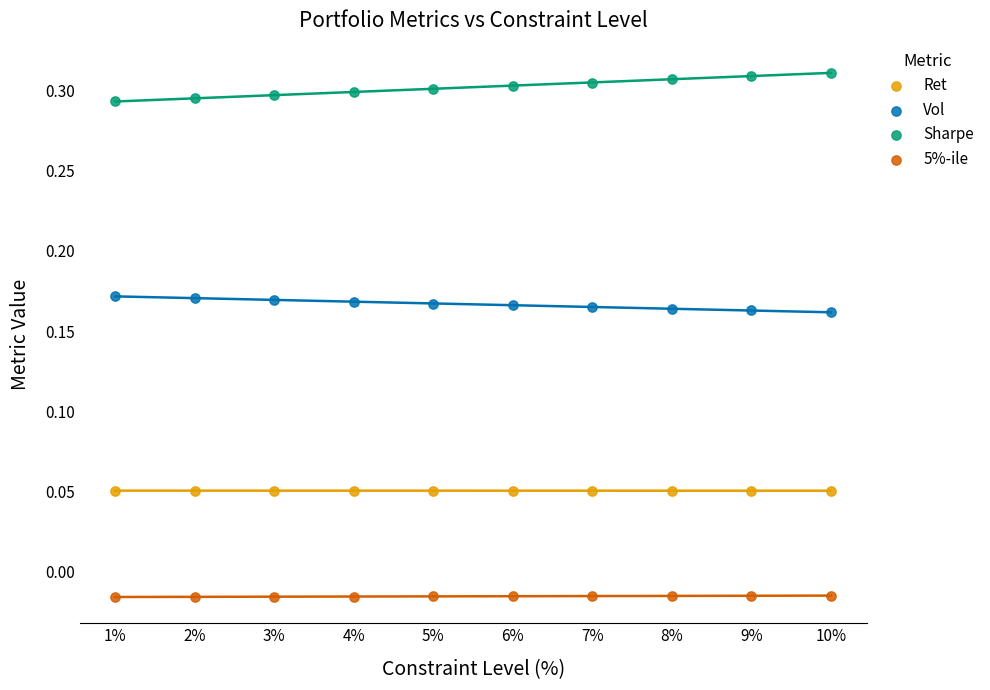

Which series contains the highest Y value?

Sharpe